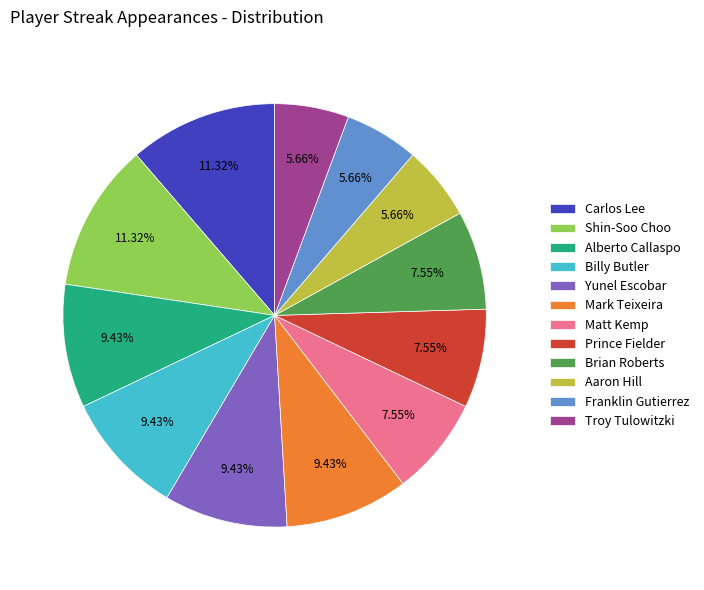

Does any single category account for the majority?

No